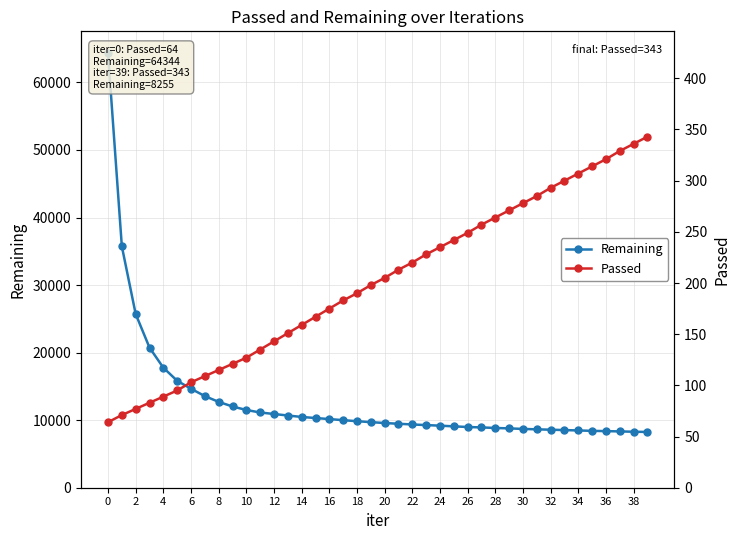

Which has a higher value, 6 or 16?

6